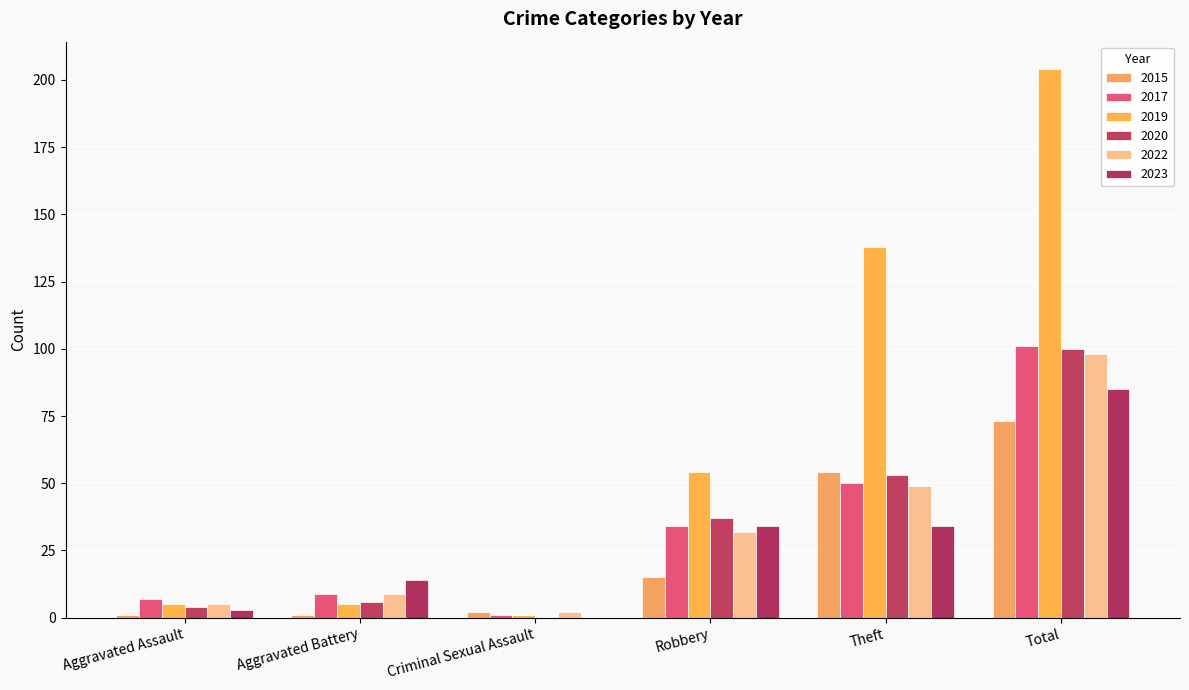

Where is 2017 nearest to the value 51?

Theft